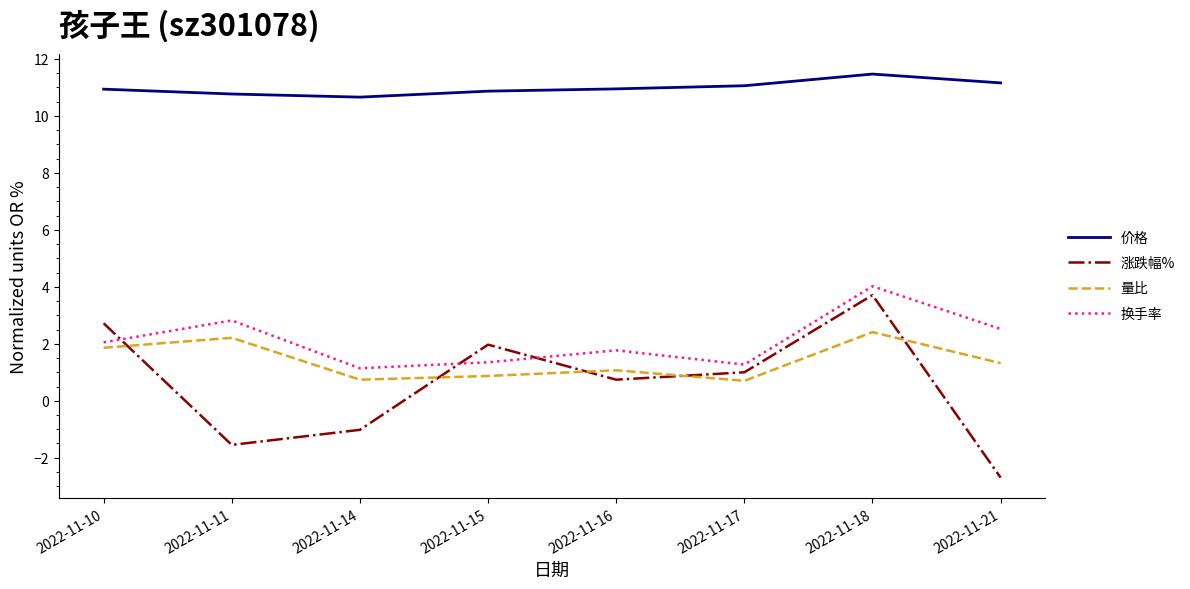

In 涨跌幅%, how many points are lower than both neighbors (excluding endpoints)?

2